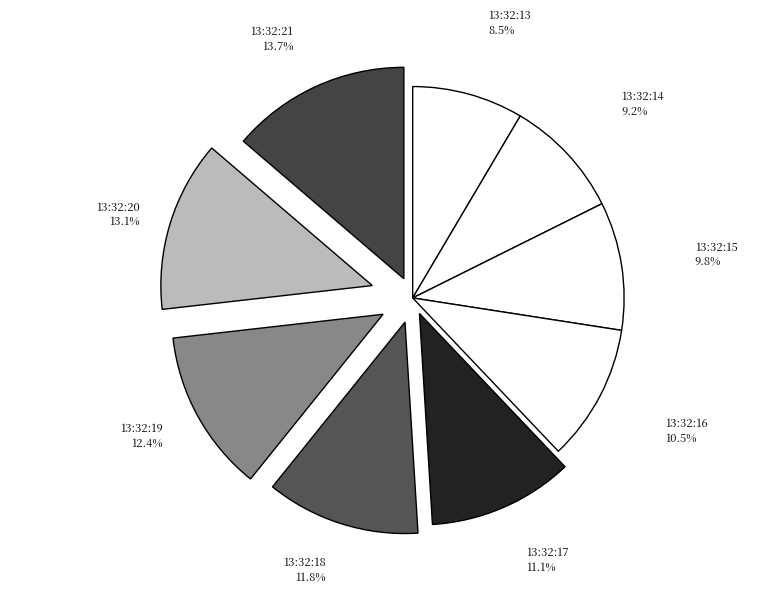

Do 13:32:14 and 13:32:19 together represent more than half of the pie?

No